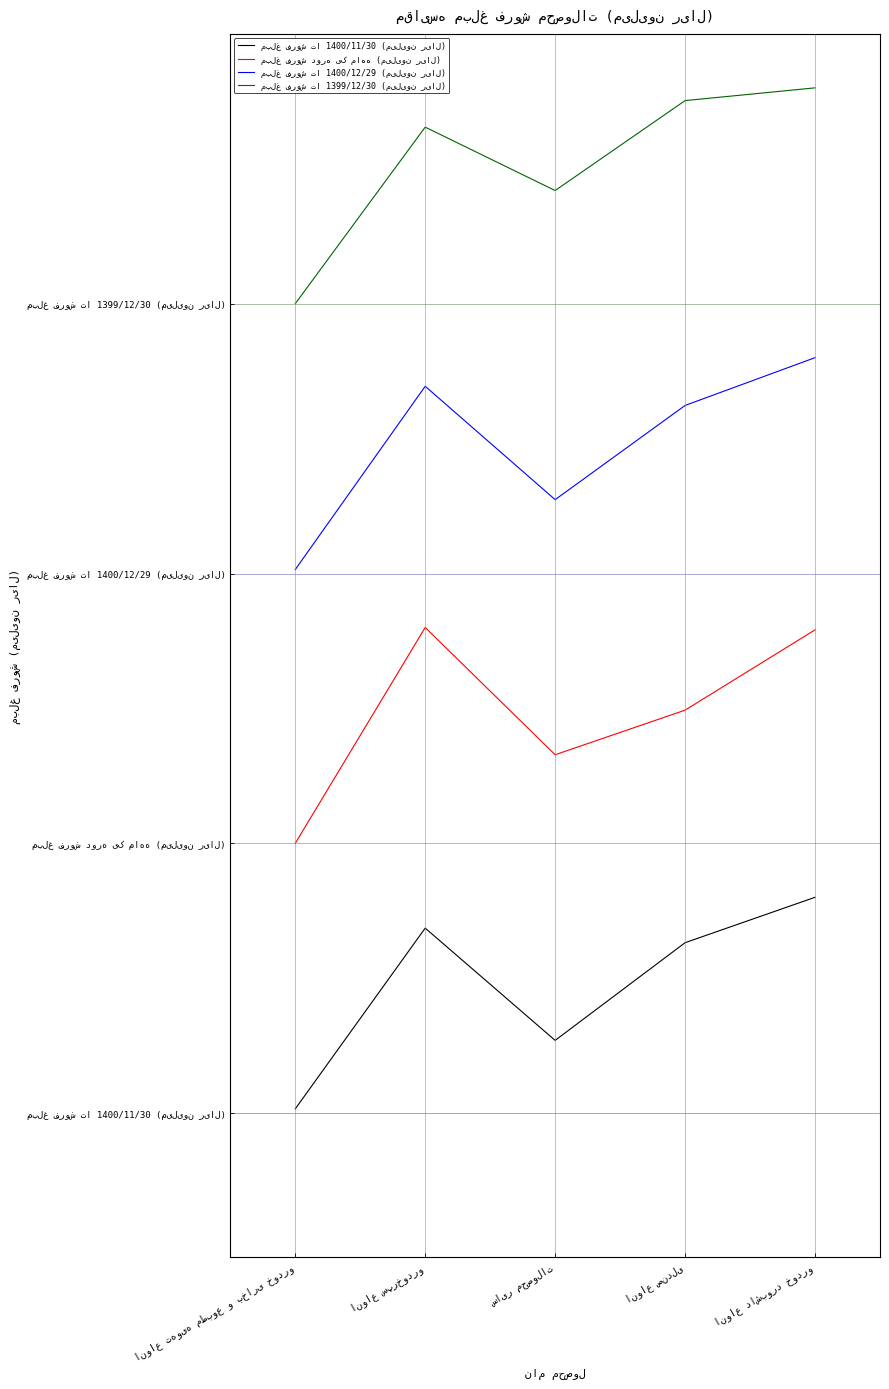

True or false: مبلغ فروش تا 1400/12/29 (میلیون ریال) has a value of 3022222.0 at انواع تهویه مطبوع و بخاری خودرو.

True